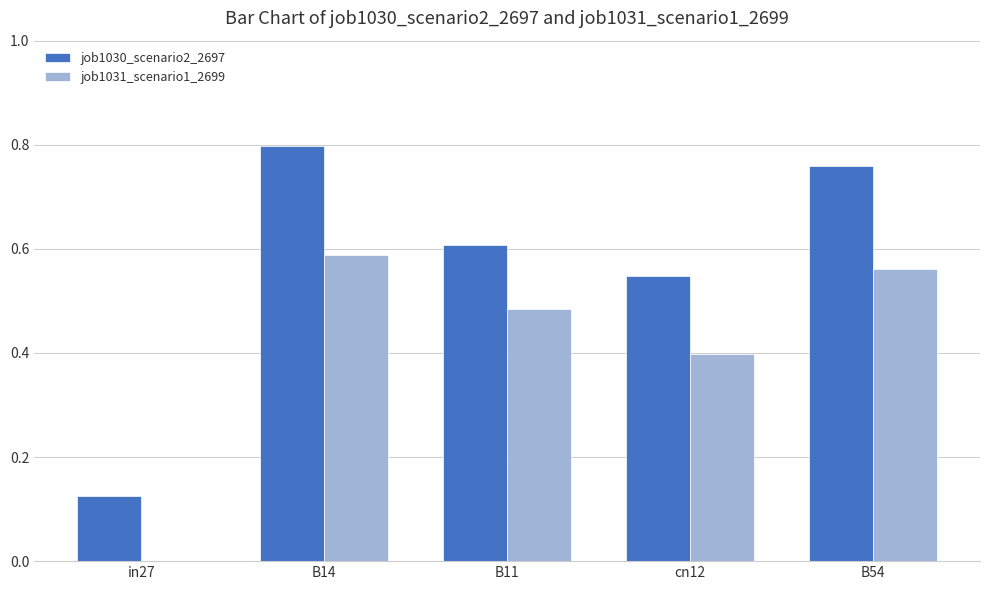

Which label corresponds to the largest value in the chart?

B14